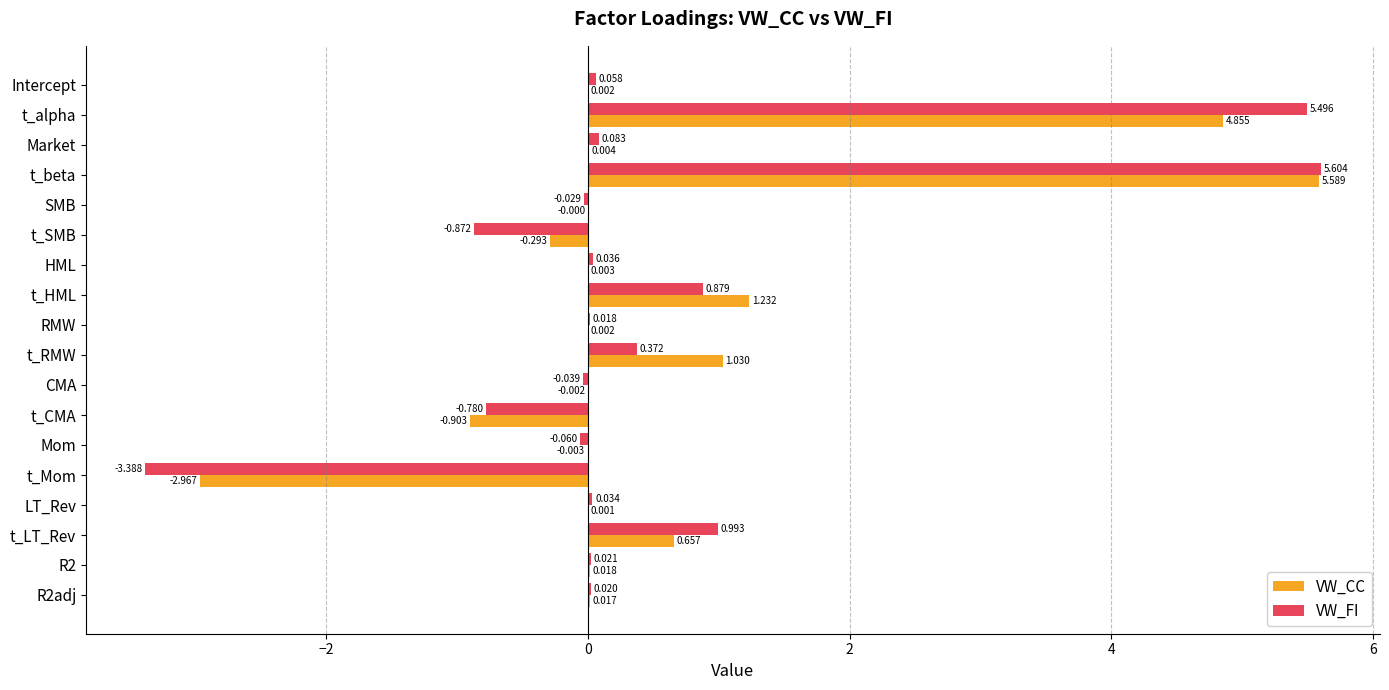

What is the average value of the VW_FI series?

0.5